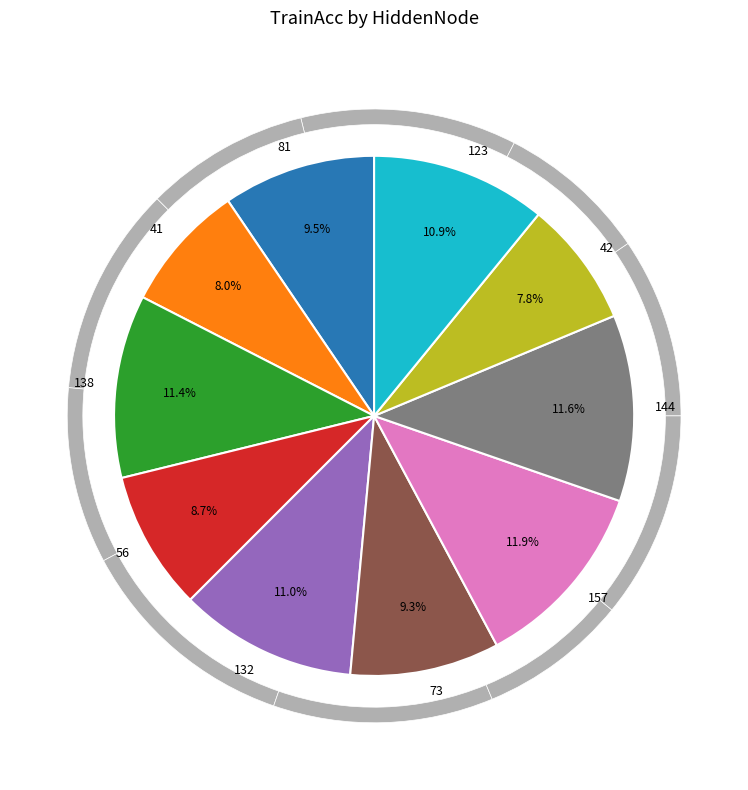

Combined, do 157 and 81 account for over 50%?

No